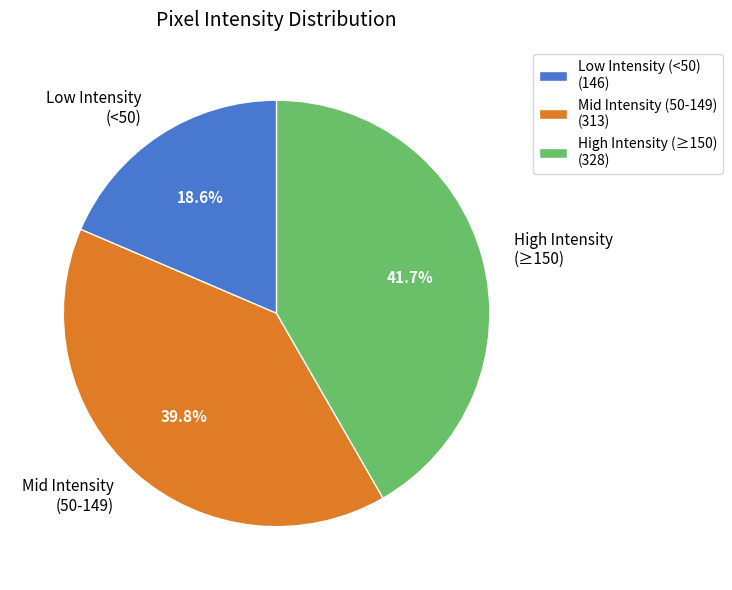

Which has a higher value, Low Intensity (<50) or Mid Intensity (50-149)?

Mid Intensity (50-149)